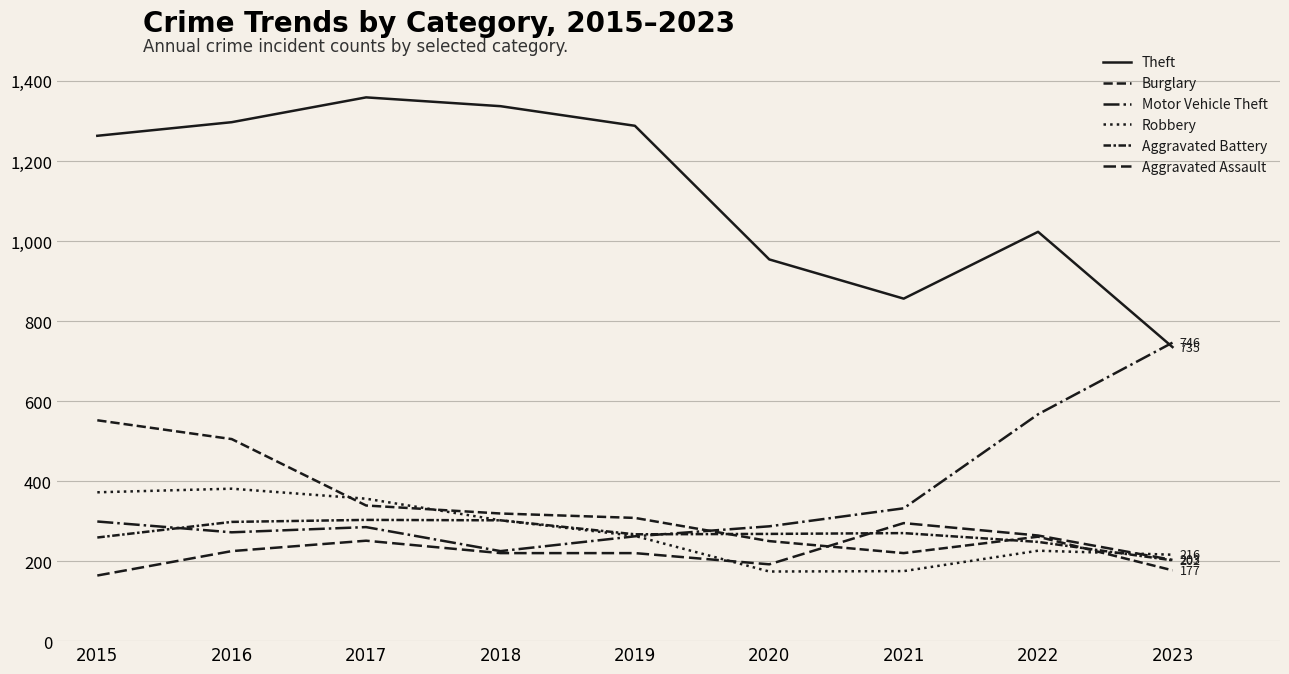

What is the value of the Robbery point at the 5th from the left?

263